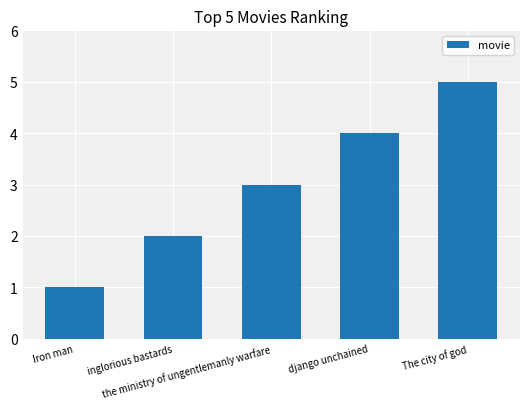

What is the difference between the second highest and minimum values?

3